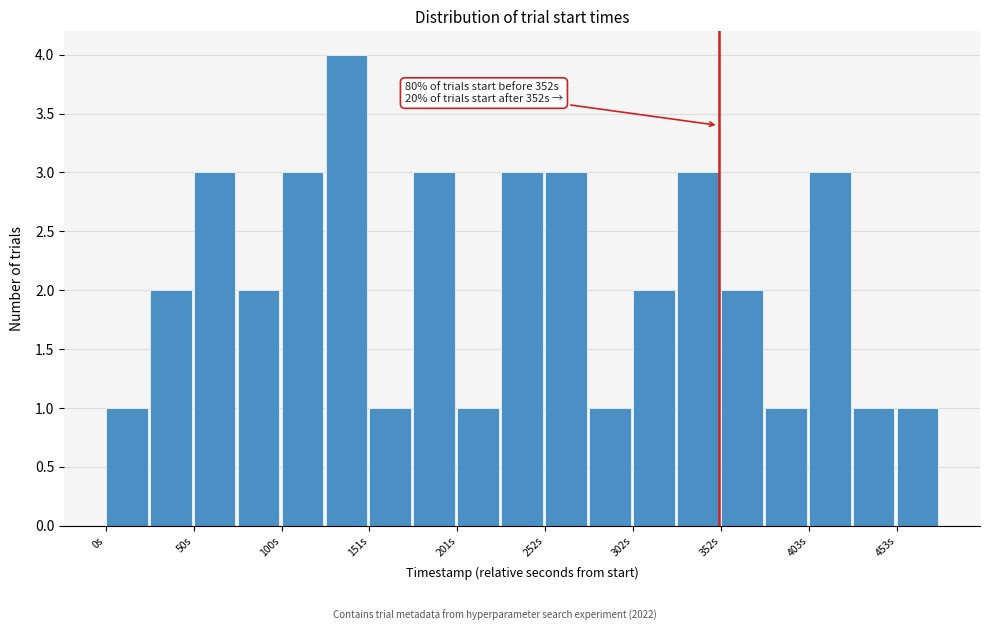

Around what value on the x-axis is the tallest bar? Give the approximate position of its centre, as read against the axis.

140